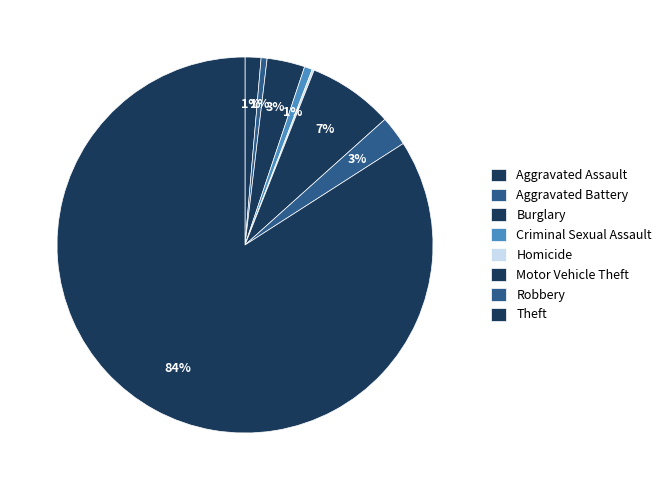

Is it true that Motor Vehicle Theft is 7% of the pie?

True